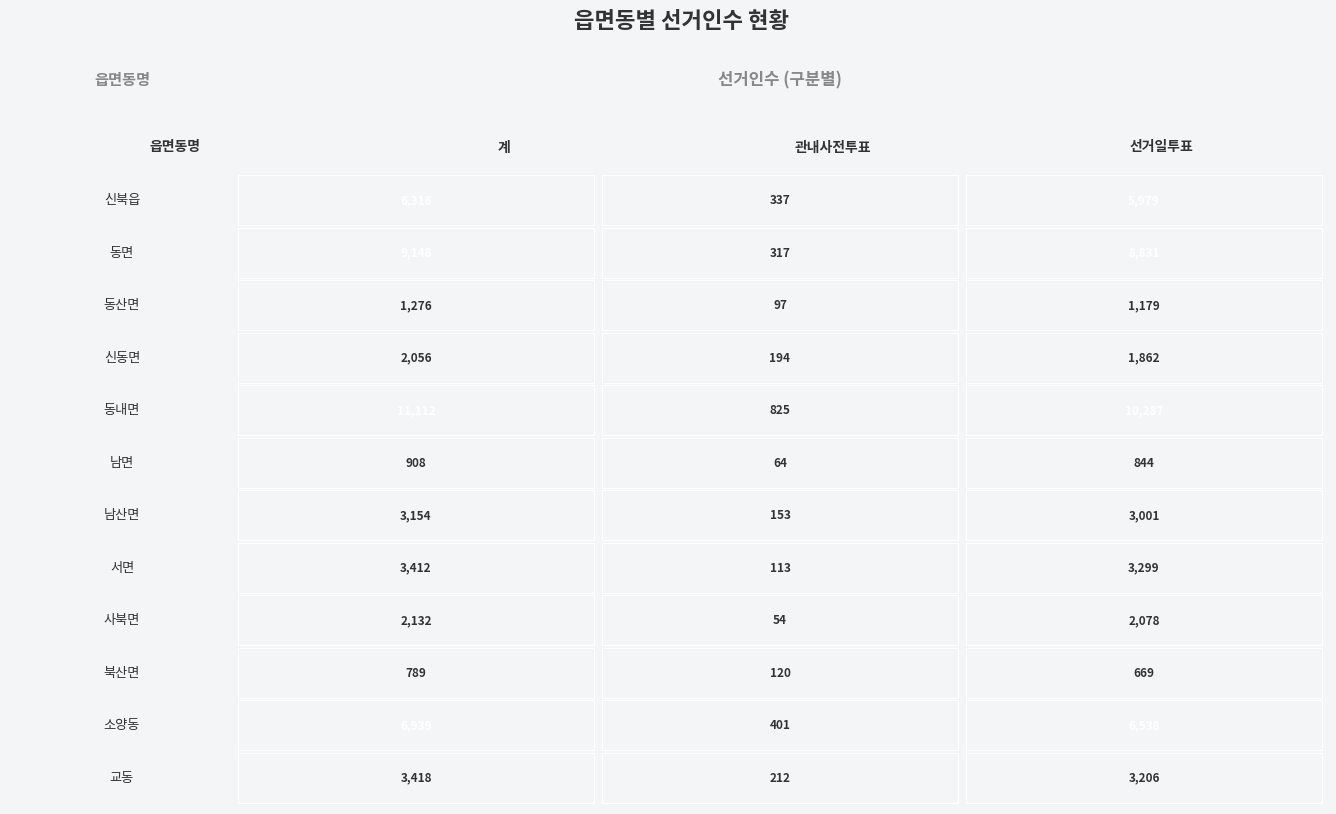

What is the greatest value displayed?

11112